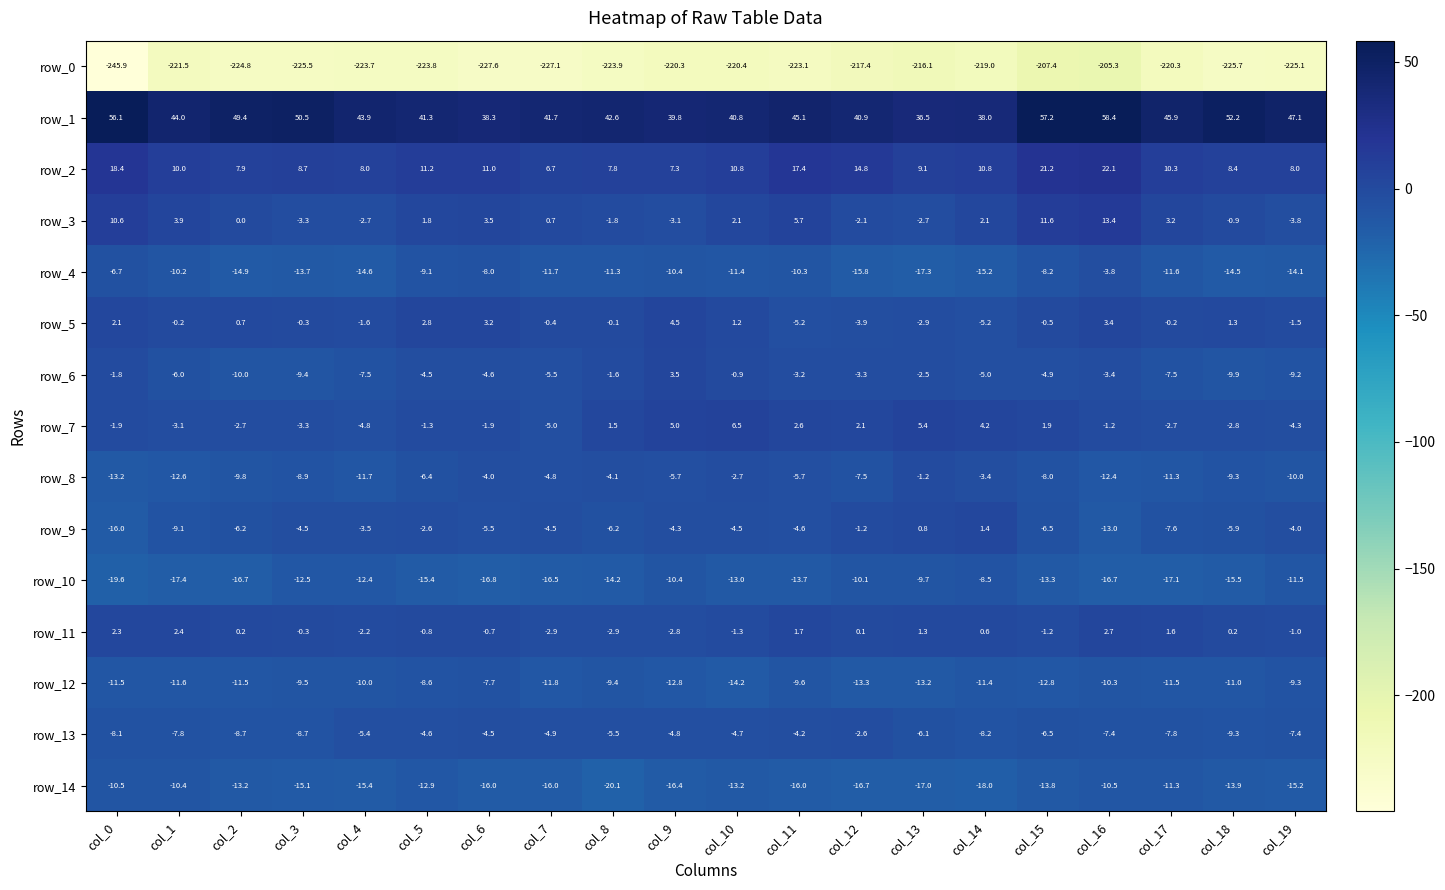

What is the maximum value shown in the chart?

58.4